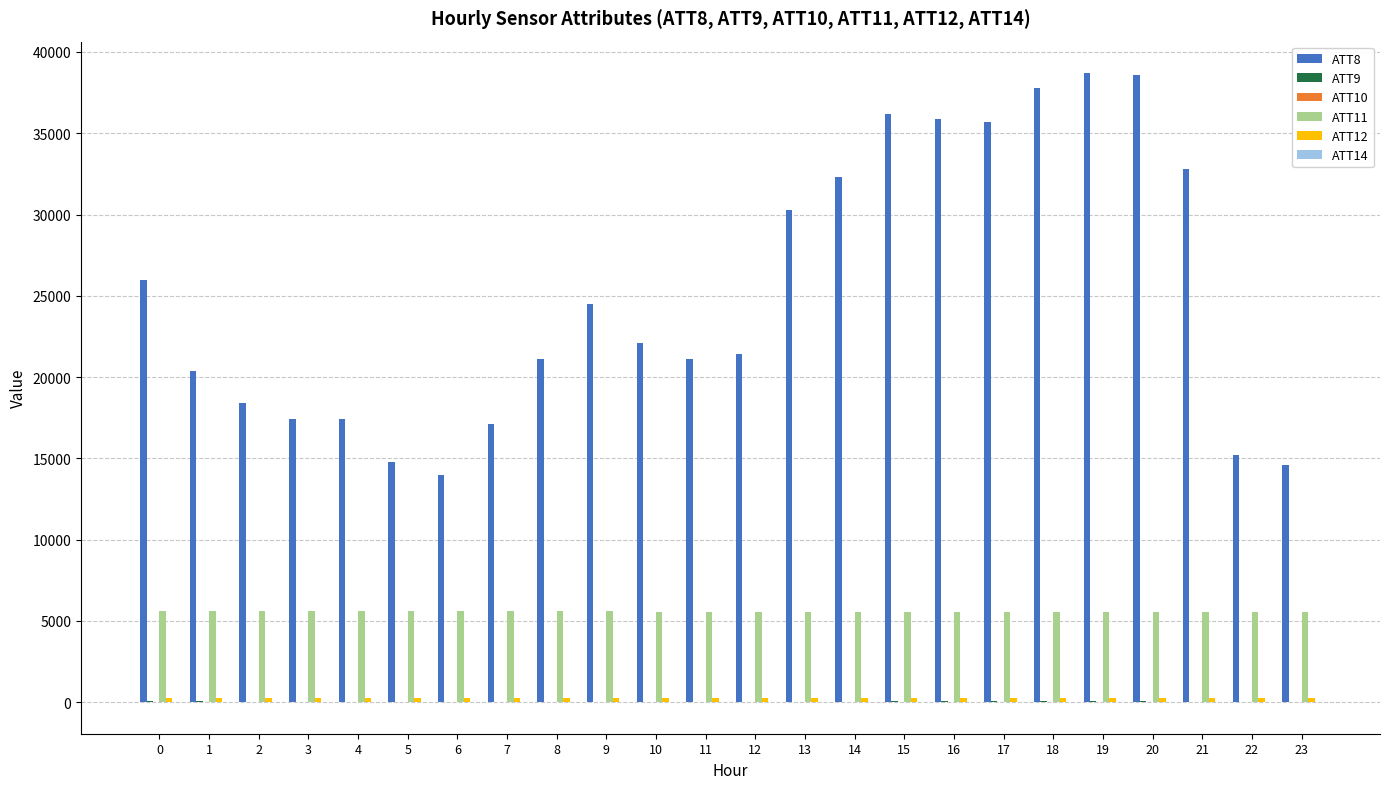

Which series has the largest total across all categories?

ATT8